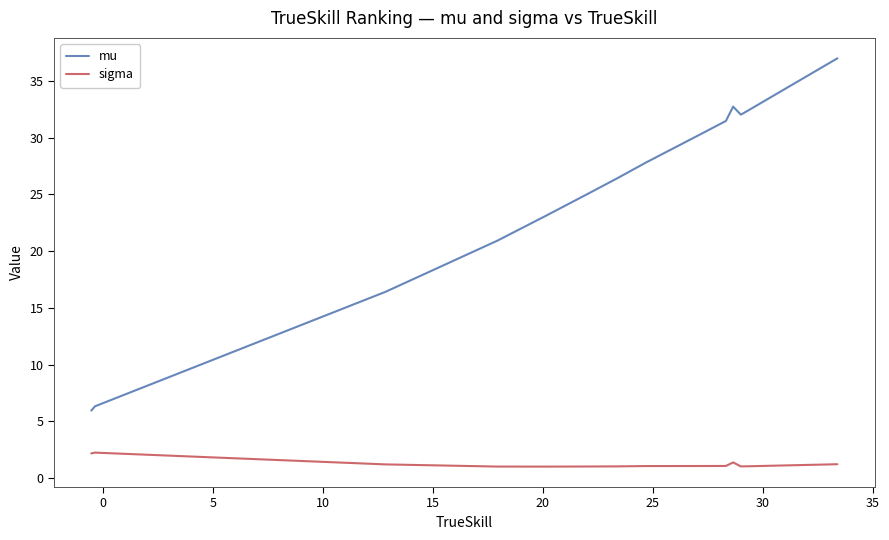

Rank the series by their average value, from highest to lowest.

mu, sigma